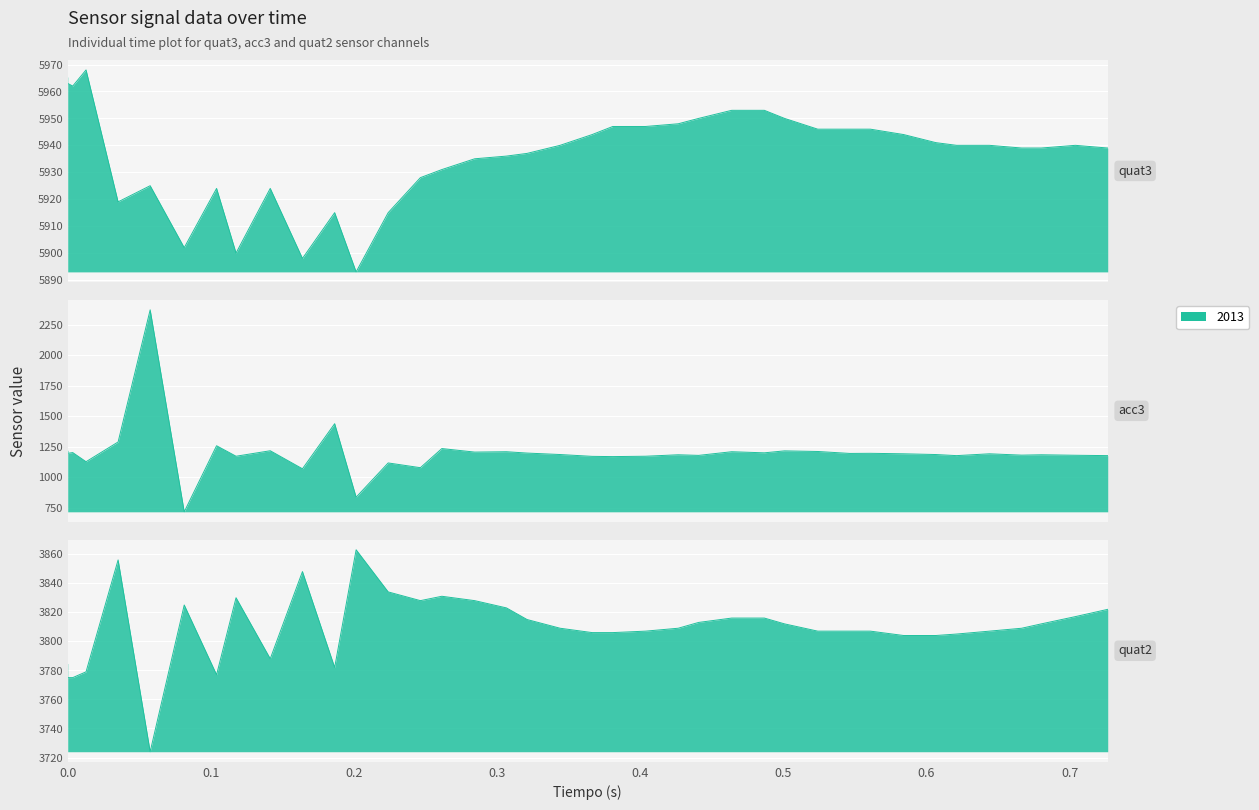

True or false: acc3 and quat2 intersect in this chart.

False